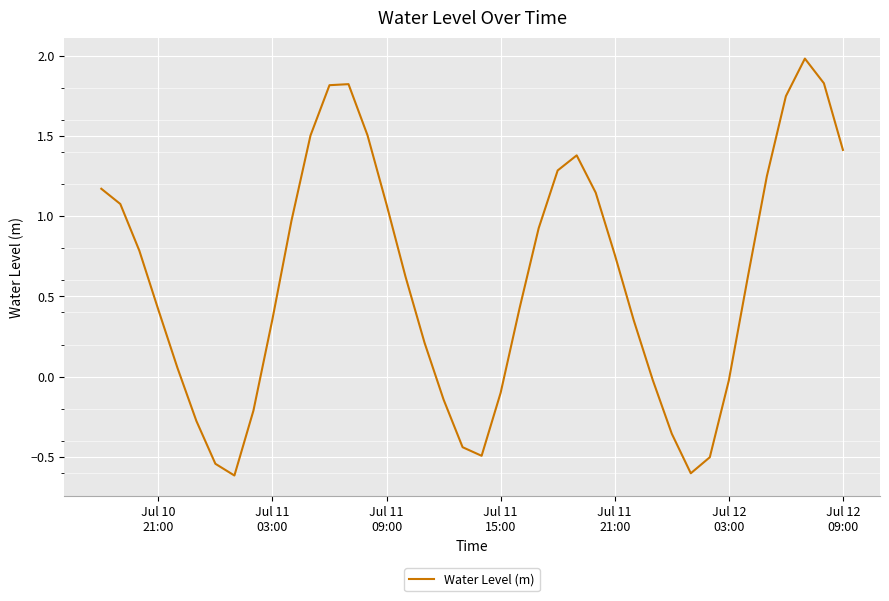

What is the difference between the maximum and minimum values?

2.6